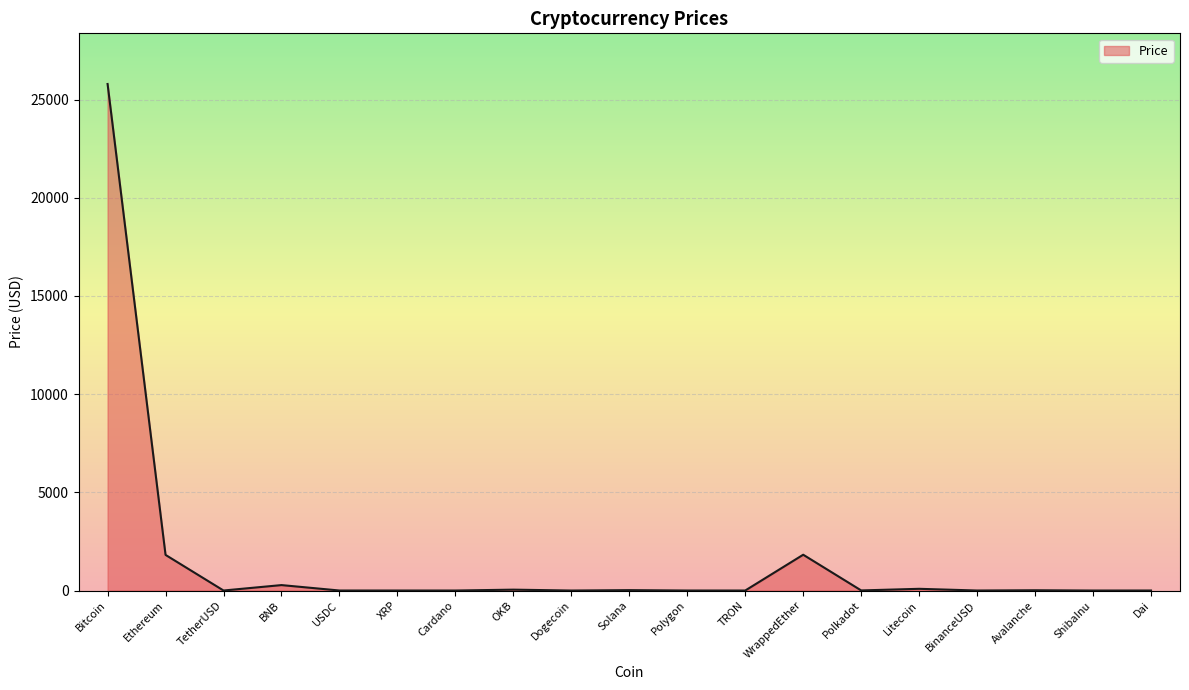

What is the difference between the maximum and minimum values?

25797.1